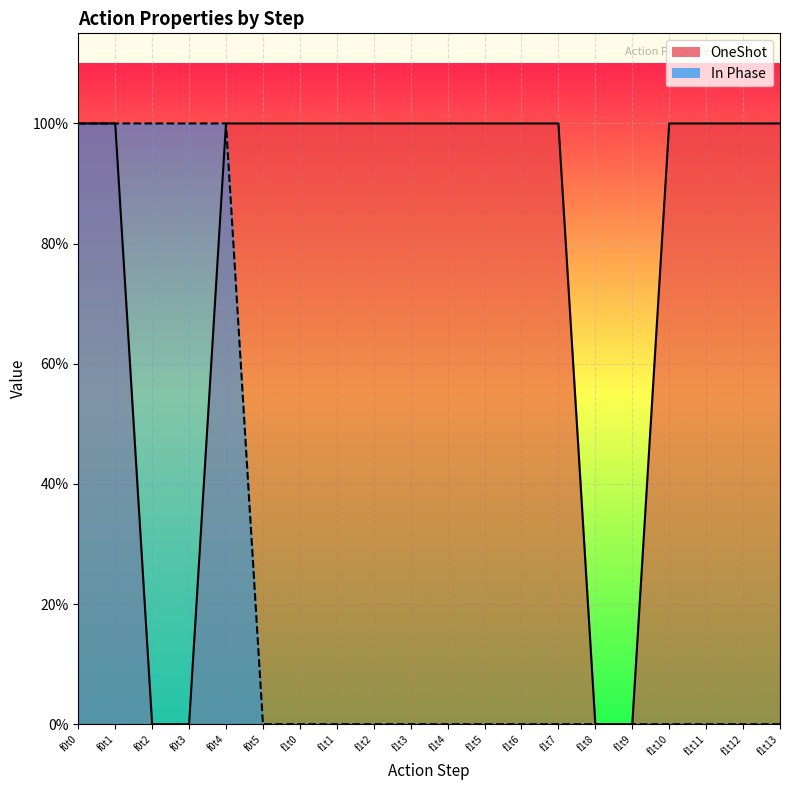

What is the spread (max minus min) of values at f1t6?

1